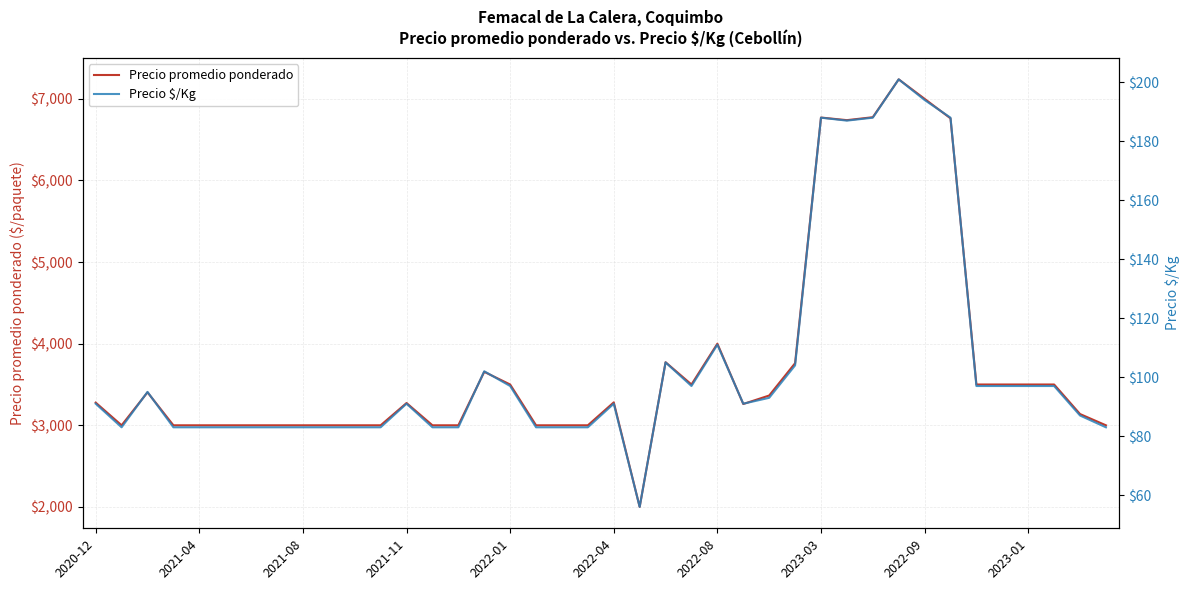

True or false: Precio $/Kg has more than 1 points higher than both neighbors.

True